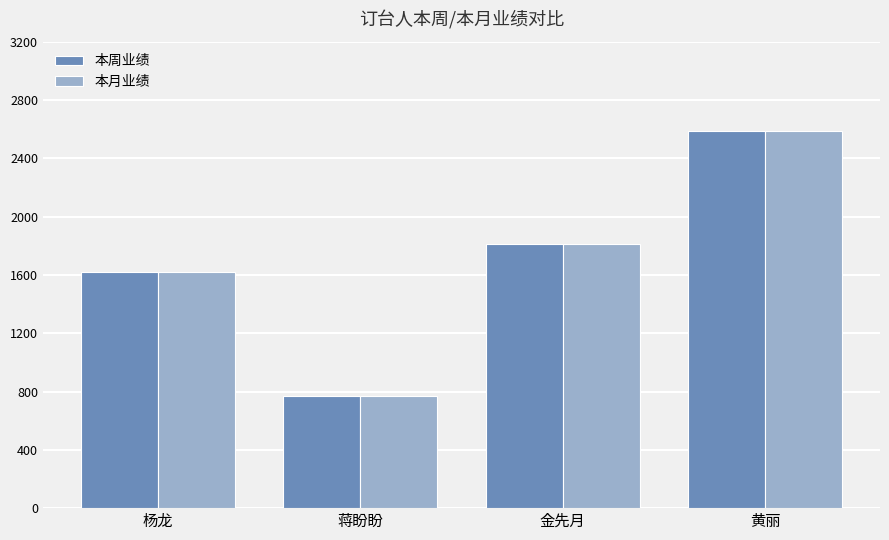

Is the value of 本月业绩 at 黄丽 greater than the value of 本周业绩 at 金先月?

Yes